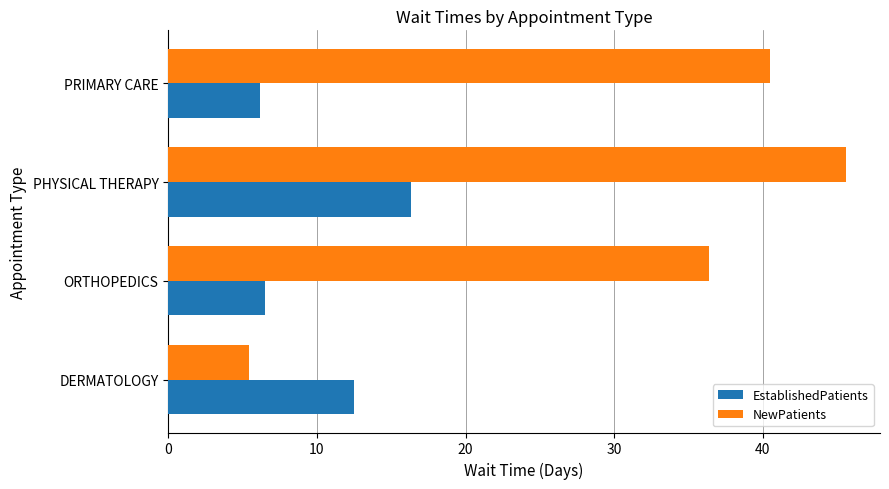

Count the number of categories in the chart.

4